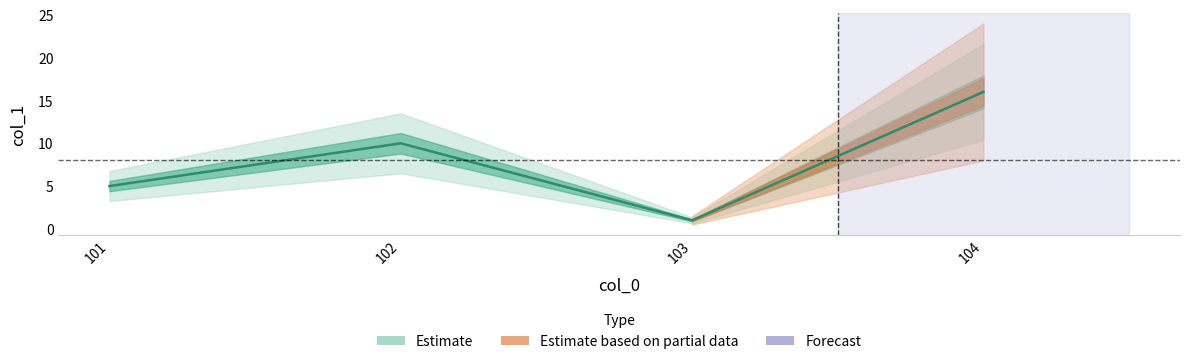

List the labels in order of value, largest first.

104, 102, 101, 103